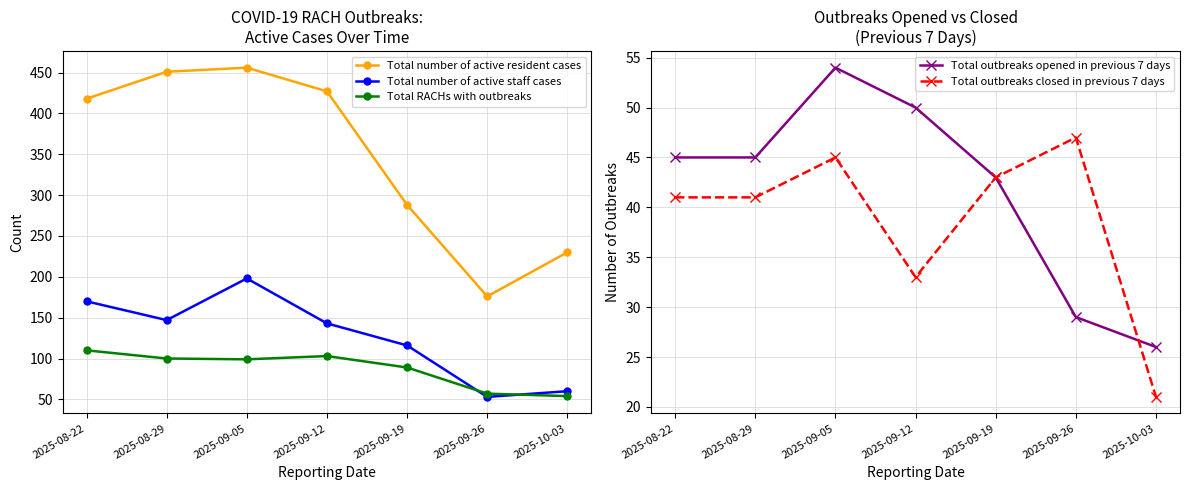

Which series has the largest total across all categories?

Total number of active resident cases